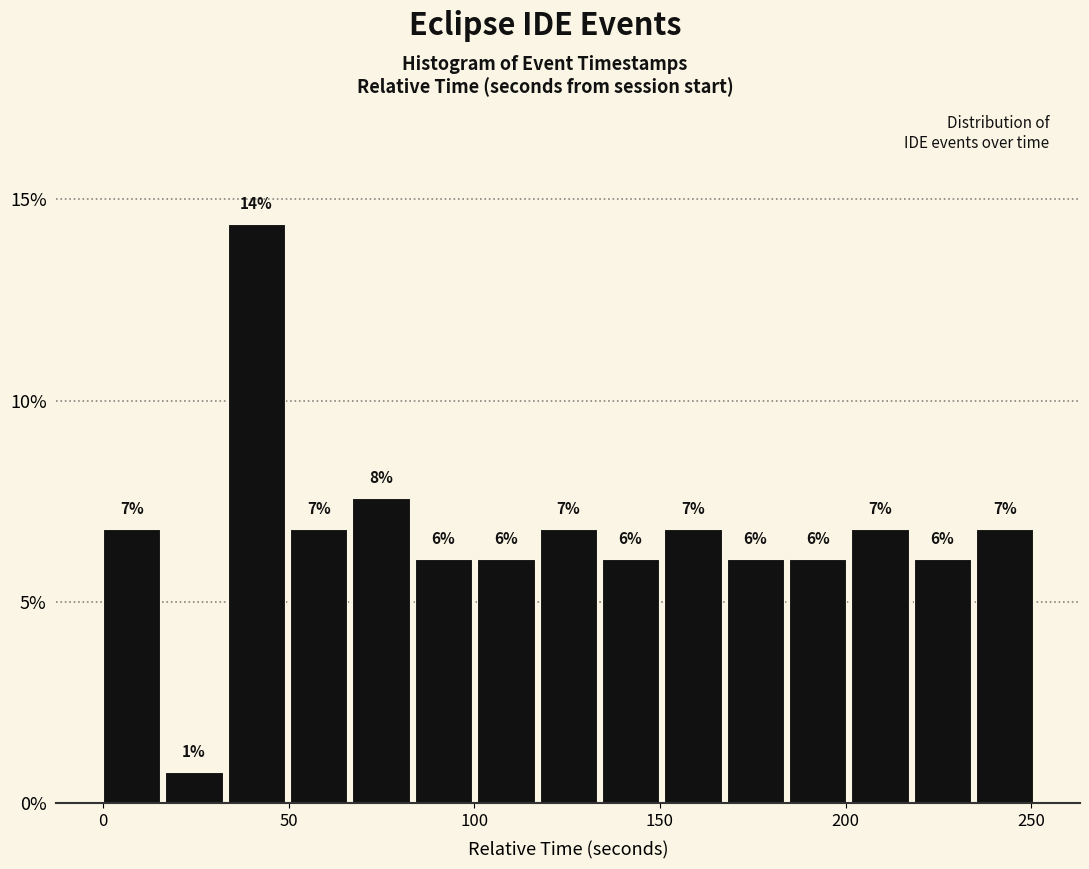

Around what value on the x-axis is the tallest bar? Give the approximate position of its centre, as read against the axis.

40